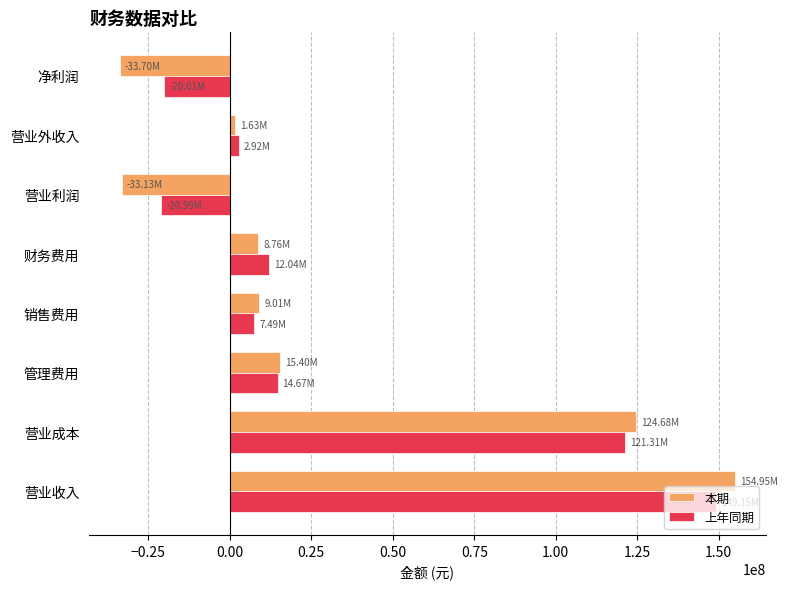

What is the maximum value shown in the chart?

154950501.9